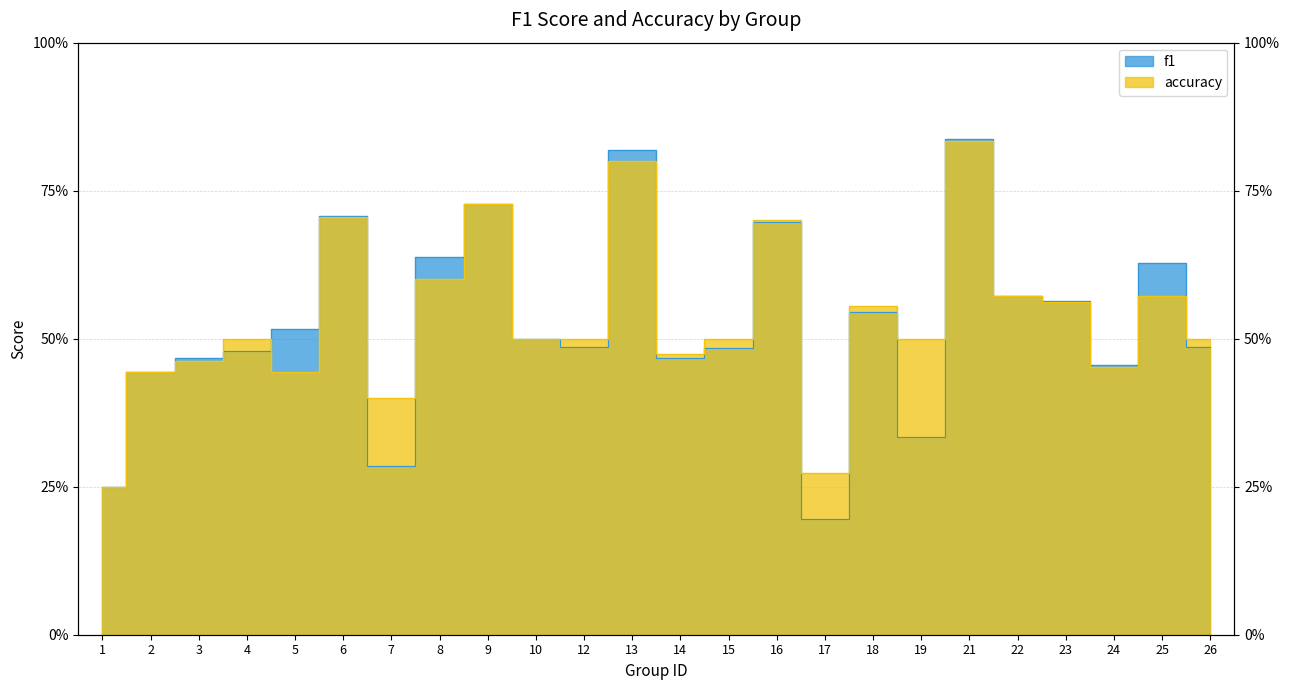

What is the sum of the f1 values at 4 and 19?

0.8